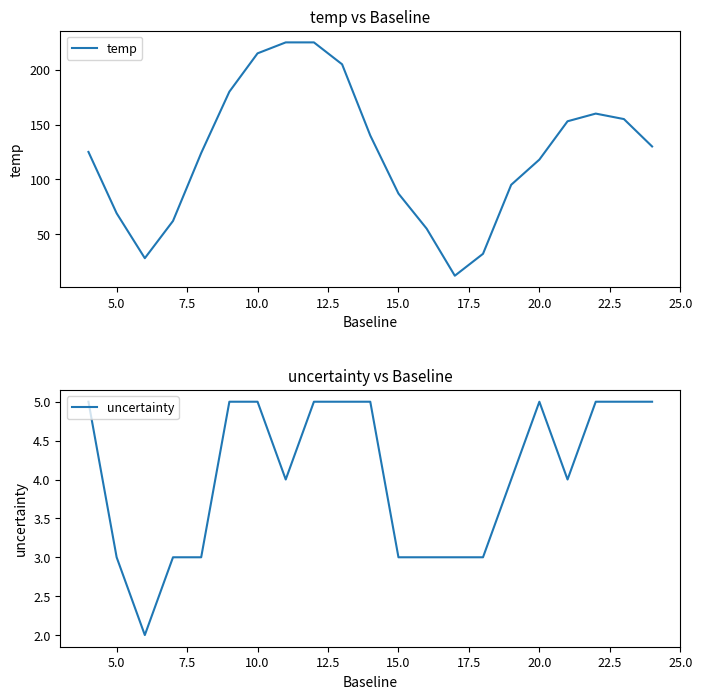

What is the minimum value for temp?

12